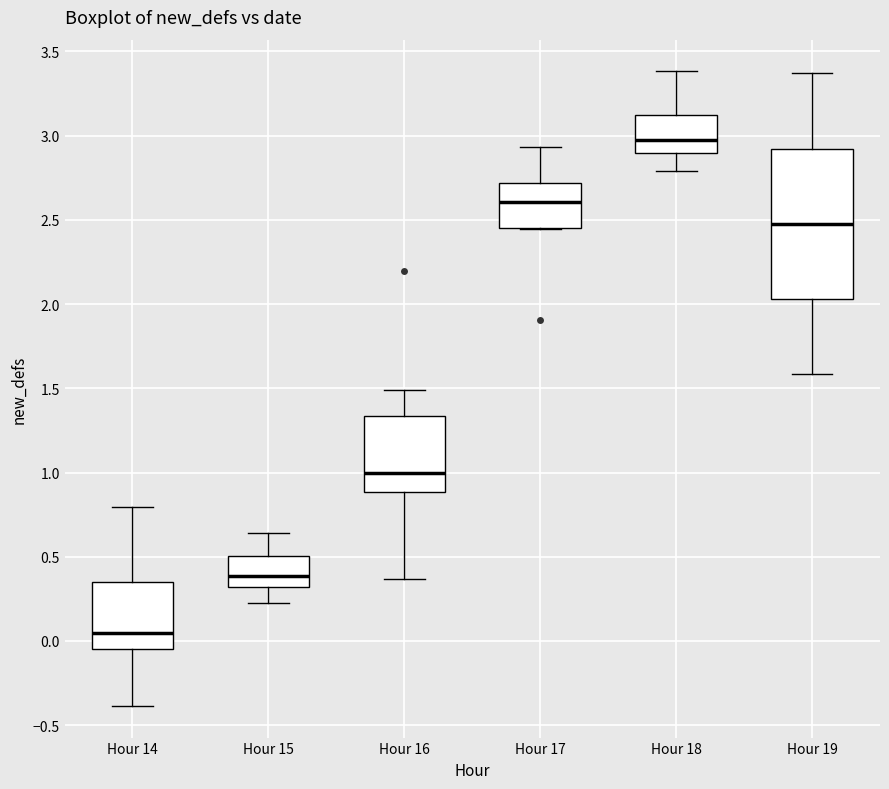

Where is the upper edge of the box for Hour 18 on the y-axis? The values are not printed on the chart, so give them approximately, as read against the axis.

3.10